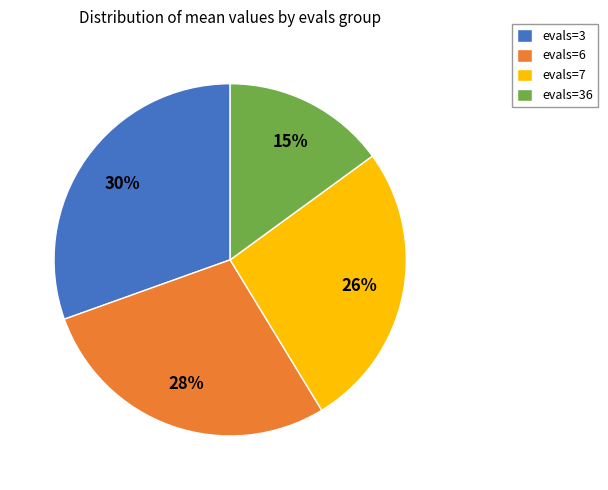

What percentage is the evals=3 slice, to the nearest percent?

30%